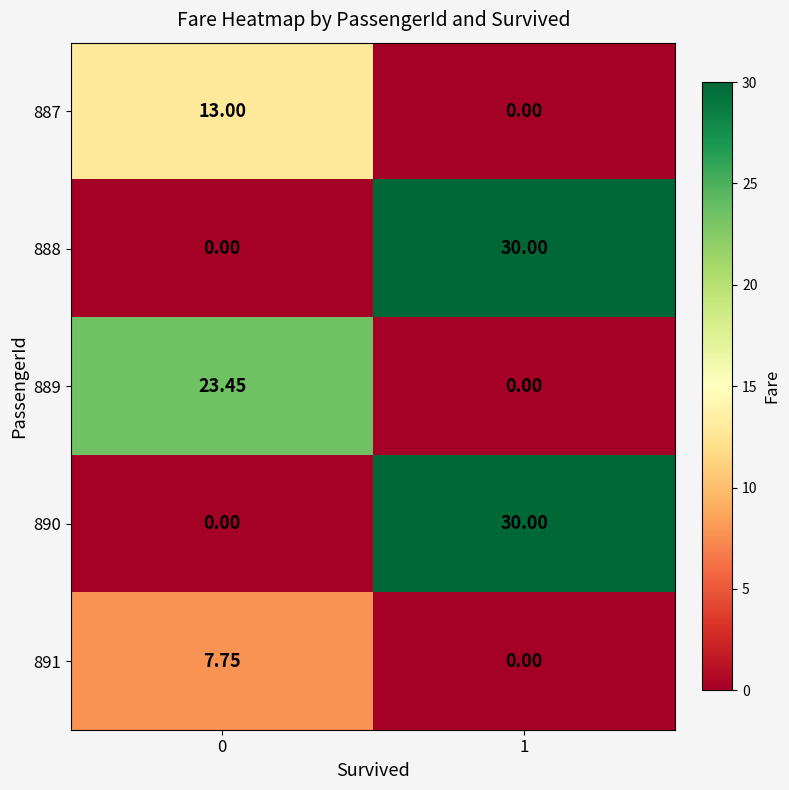

How many data points in 889 are above 23?

1